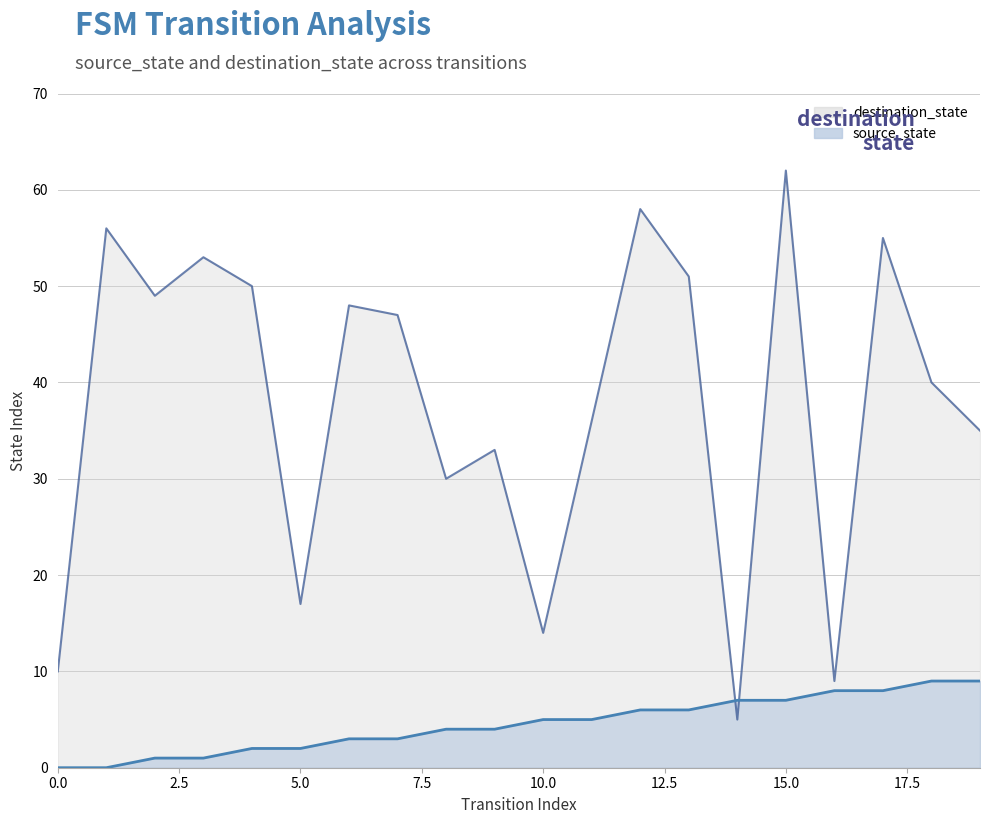

What is the sum of the source_state values at 10 and 15?

12